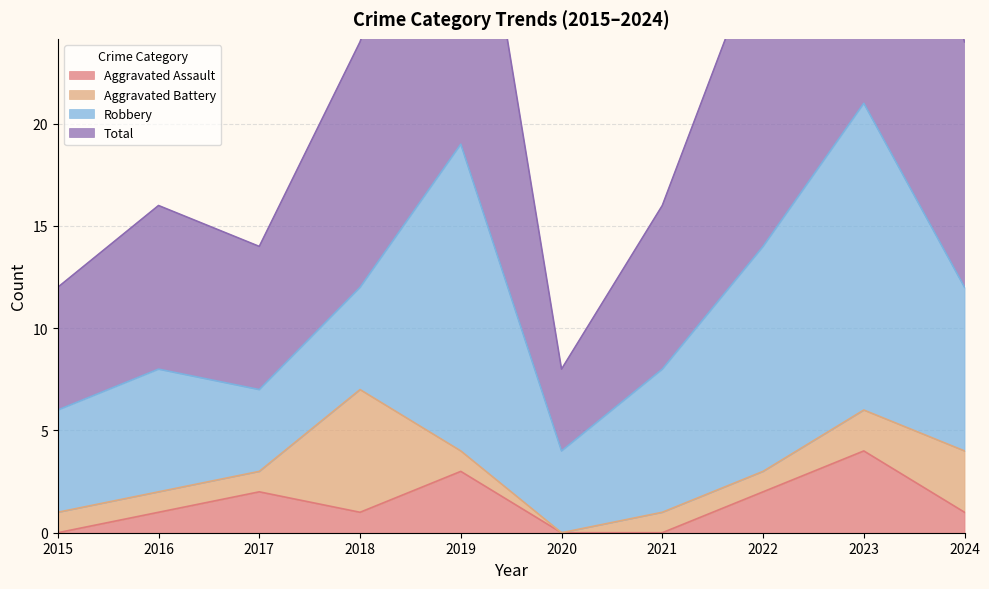

At which category does Aggravated Assault reach its first local peak?

2017